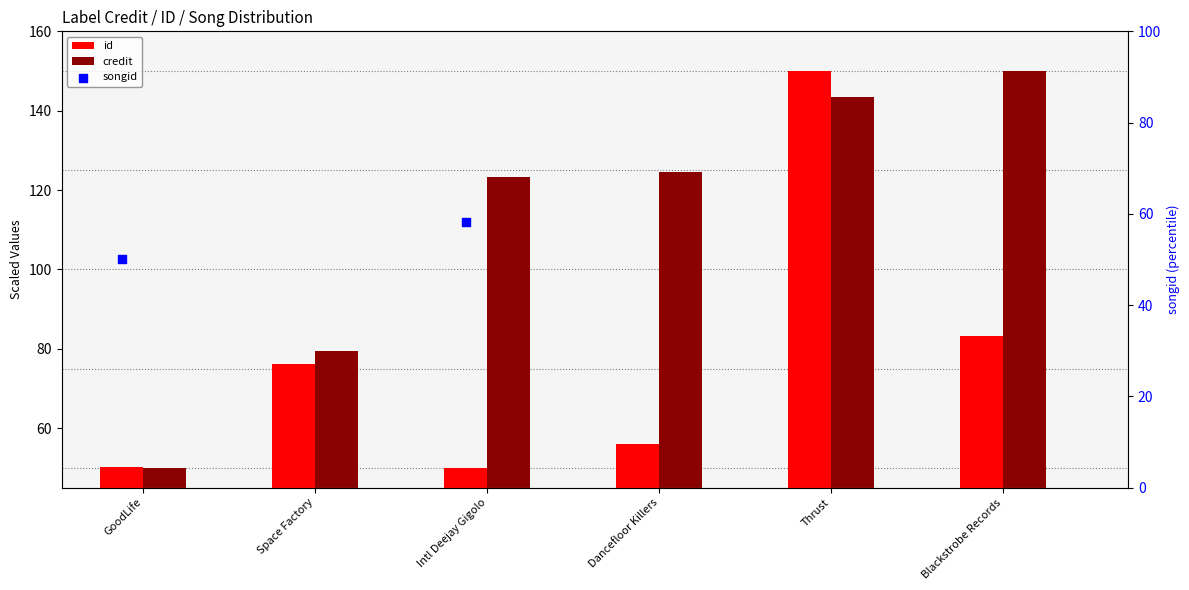

Which series reaches the minimum Y coordinate?

id